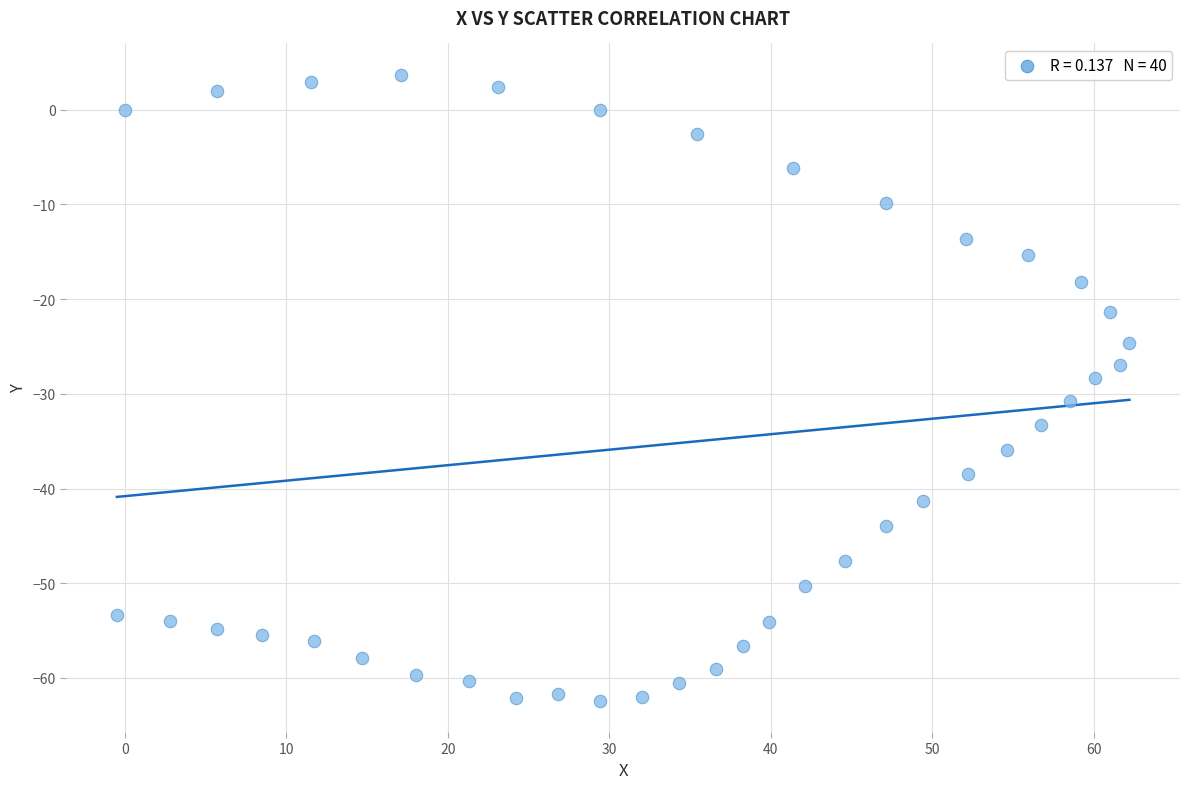

What is the range of Y values (max minus min)?

66.1